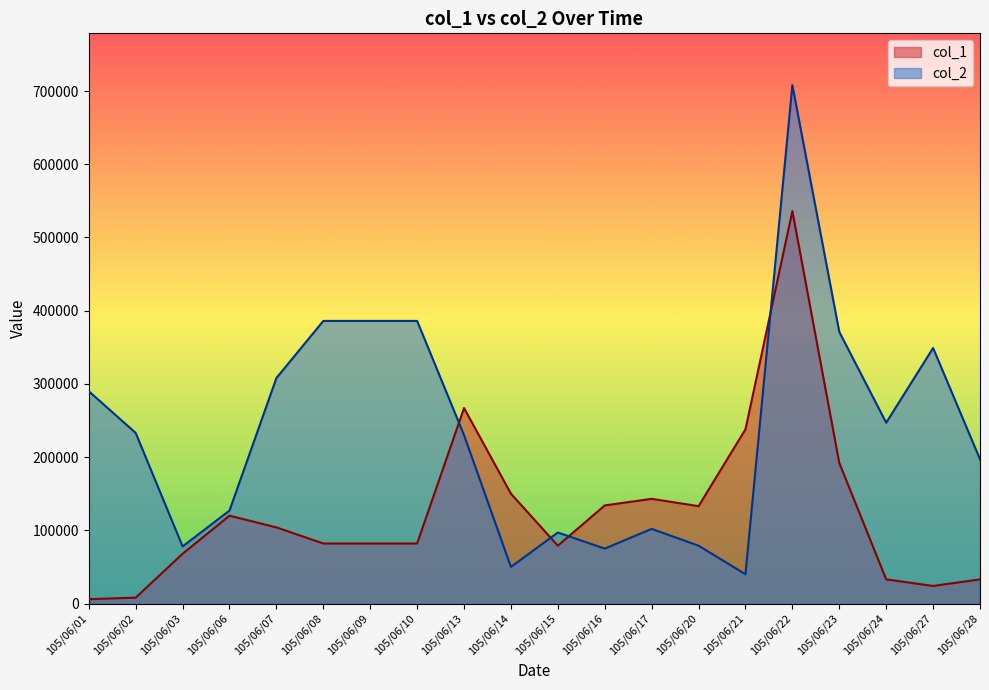

Reading right to left, what are all the values shown in this chart?

col_1: 33000	24000	33000	192000	536000	238000	133000	143000	134000	79000	150000	267000	82000	82000	82000	104000	120000	68000	8000	6000
col_2: 197000	349000	247000	371000	708000	40000	79000	102000	75000	97000	50000	230000	386000	386000	386000	308000	127000	78000	233000	290000